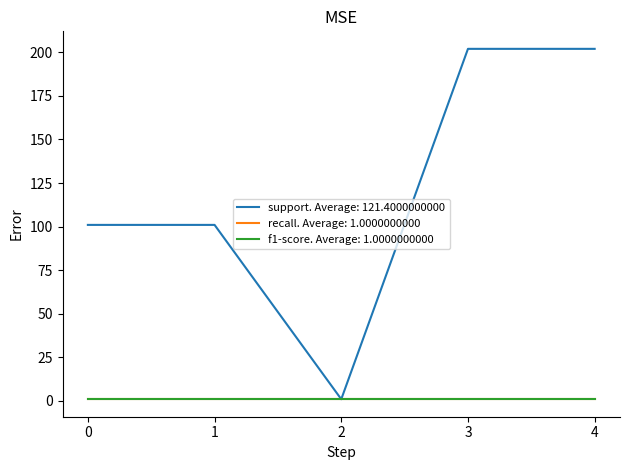

Does the chart display data point markers on the line(s)?

No